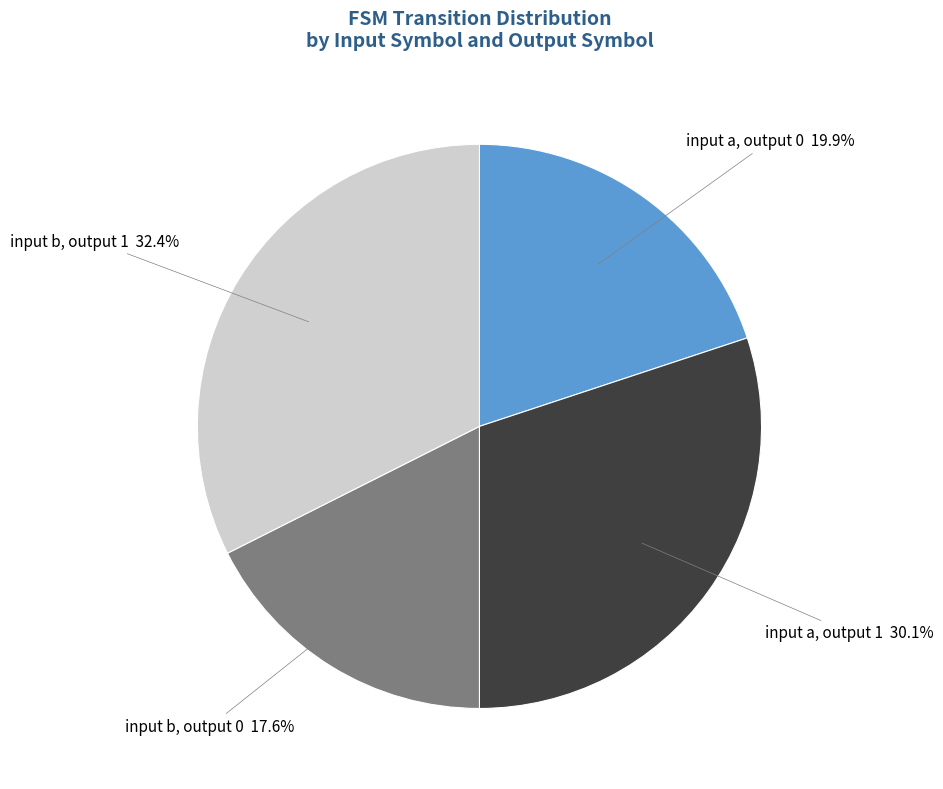

Is there any slice that represents more than half of the pie?

No